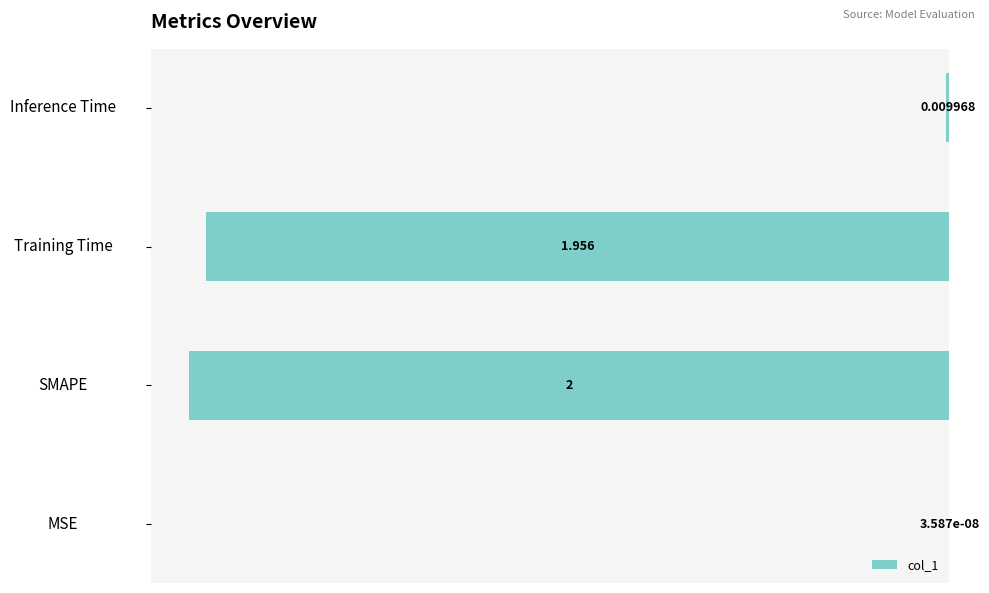

Between SMAPE and Training Time, which is larger?

Training Time